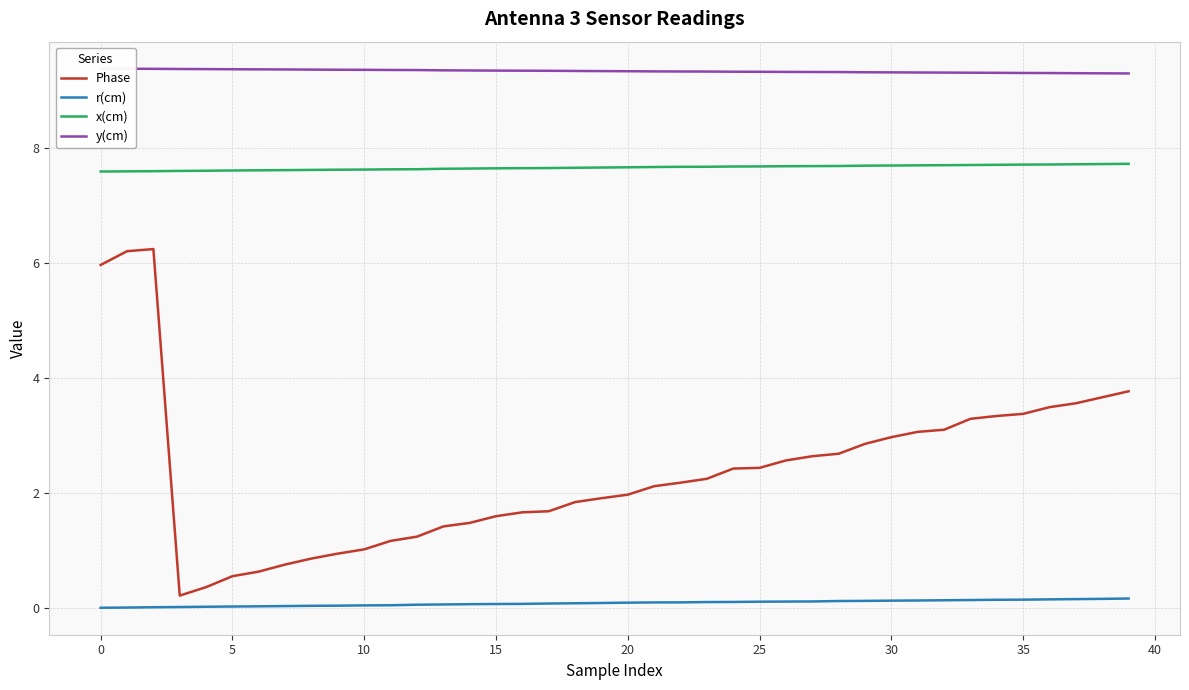

How many distinct data groups are displayed?

4